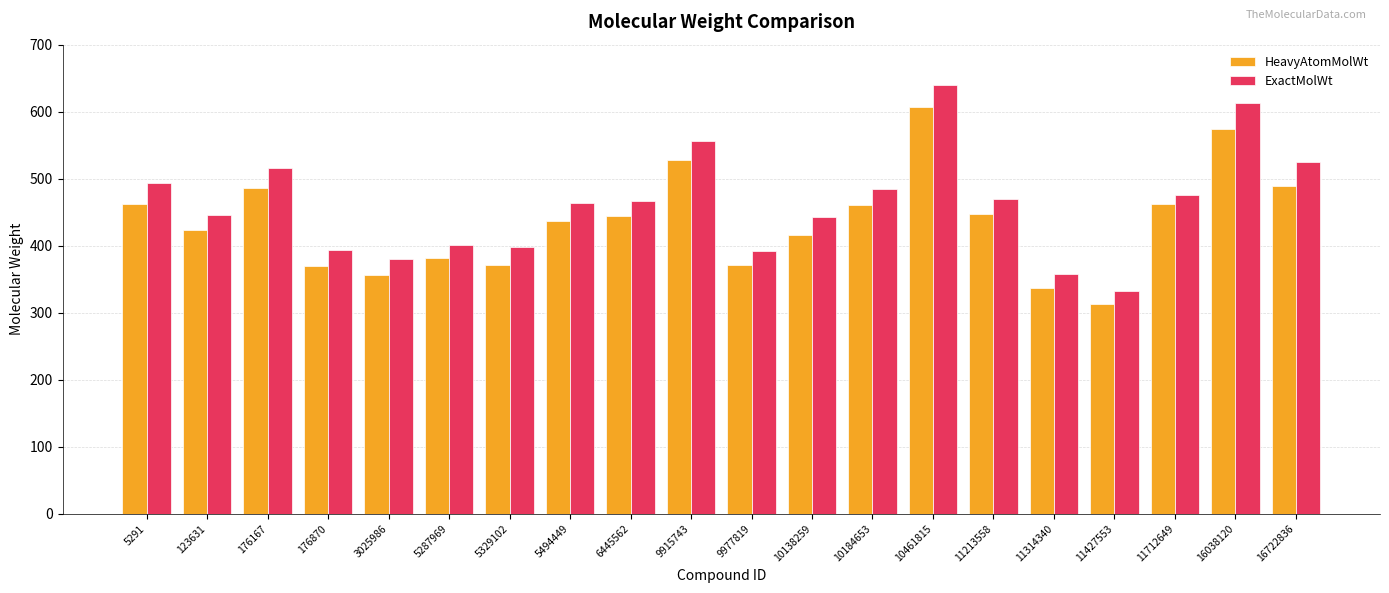

True or false: HeavyAtomMolWt has a value of 153.7 at 16722836.

False